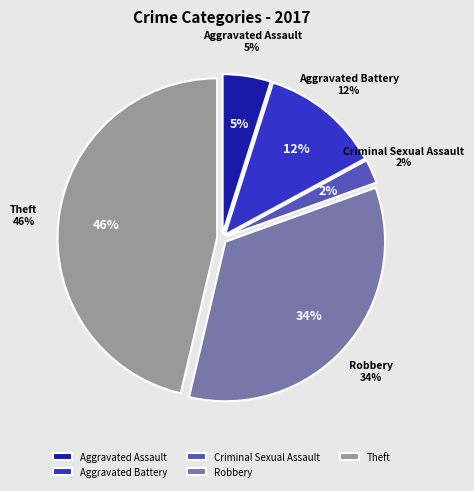

Is there a majority slice in this chart?

No